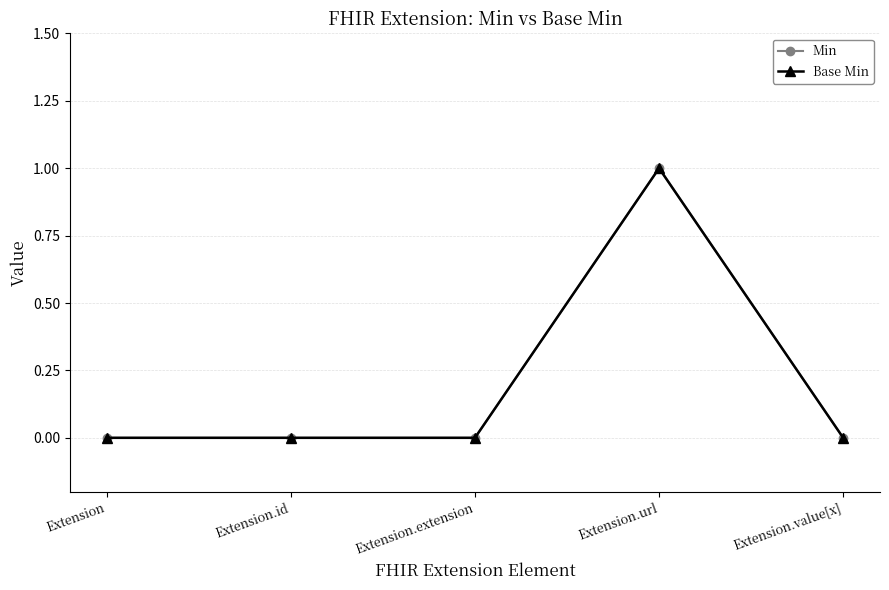

Between Extension and Extension.extension, which series saw the biggest shift?

Min